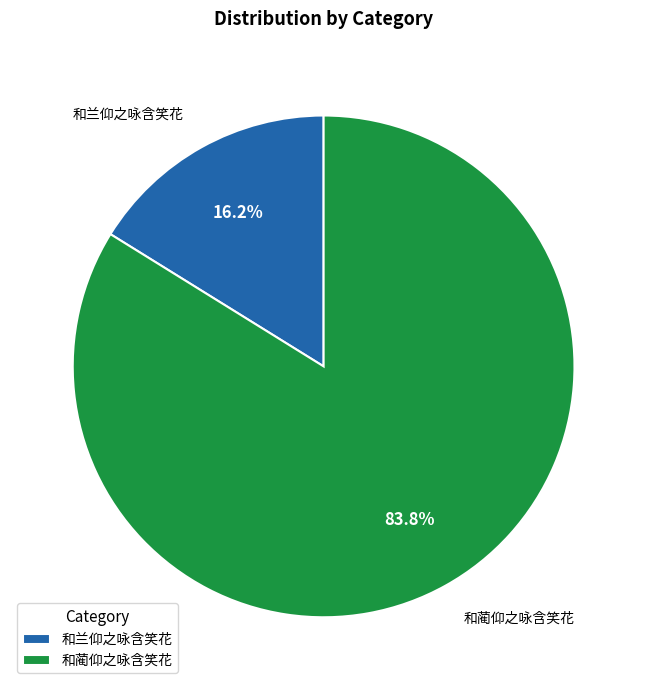

To the nearest percent, what portion does 和蔺仰之咏含笑花 represent?

84%